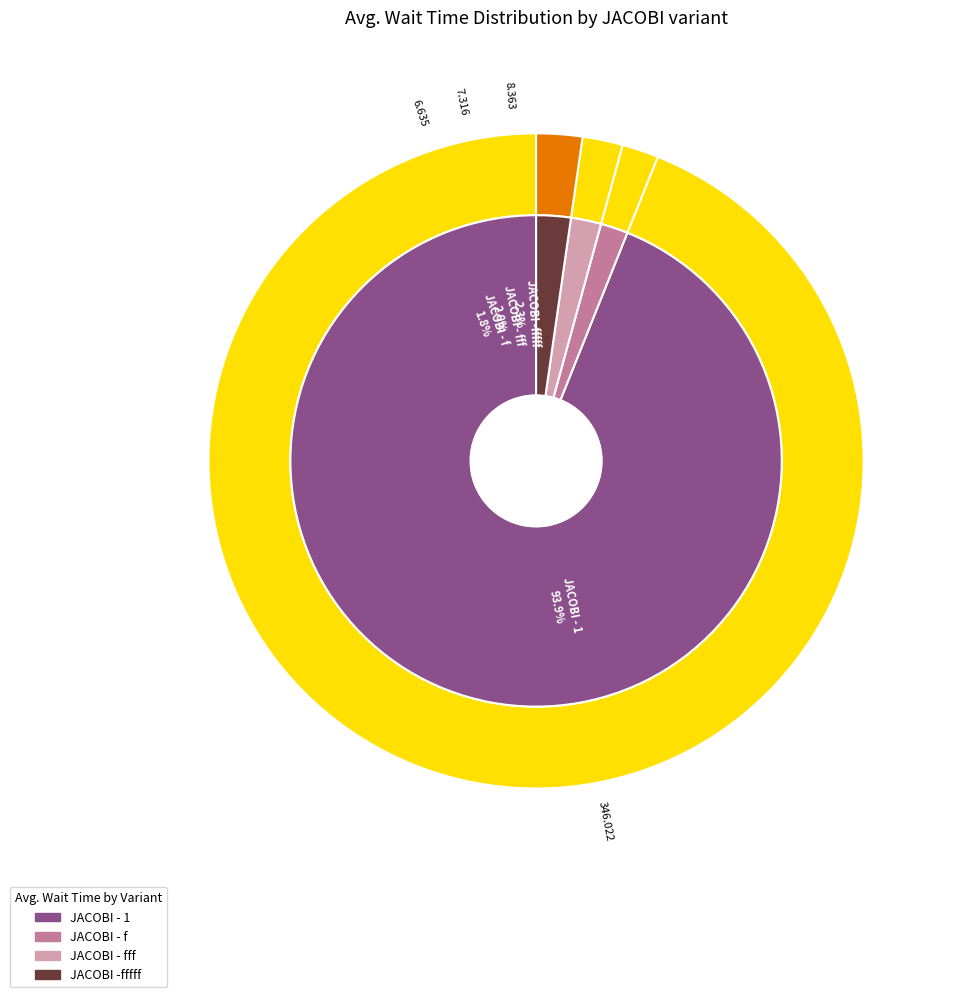

What is the largest slice in the pie chart?

JACOBI - 1